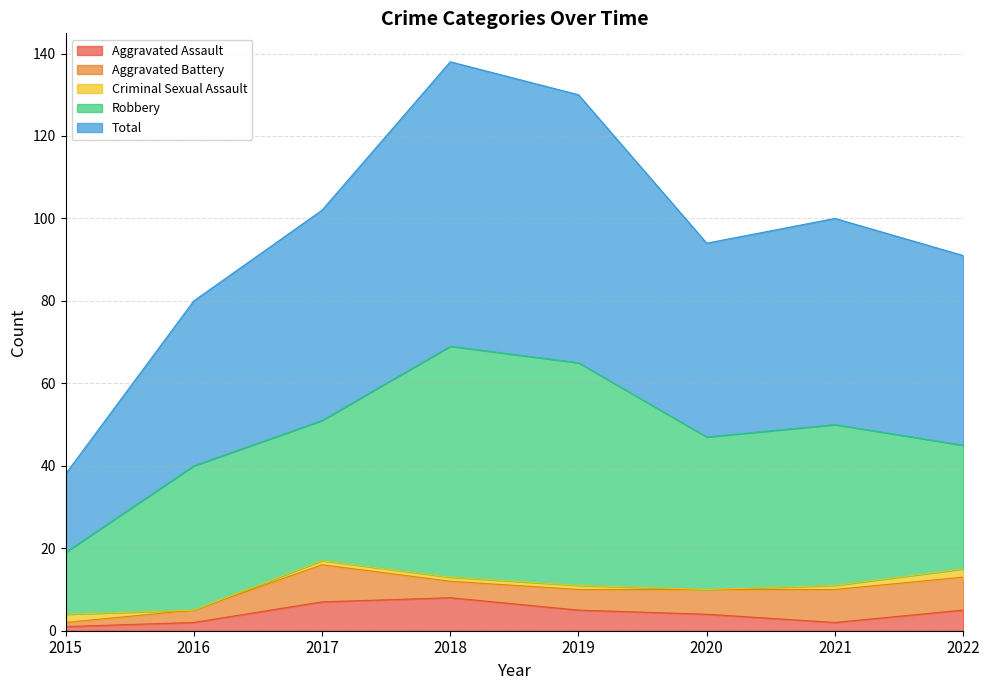

How many Aggravated Battery values are between 4 and 8?

5